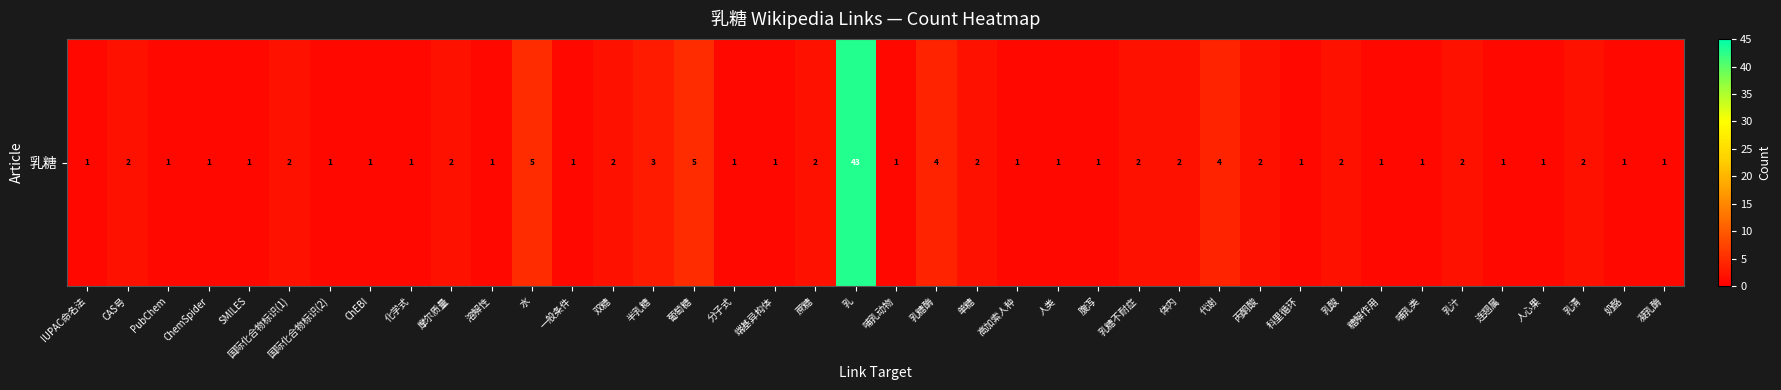

What is the minimum value shown in the chart?

1